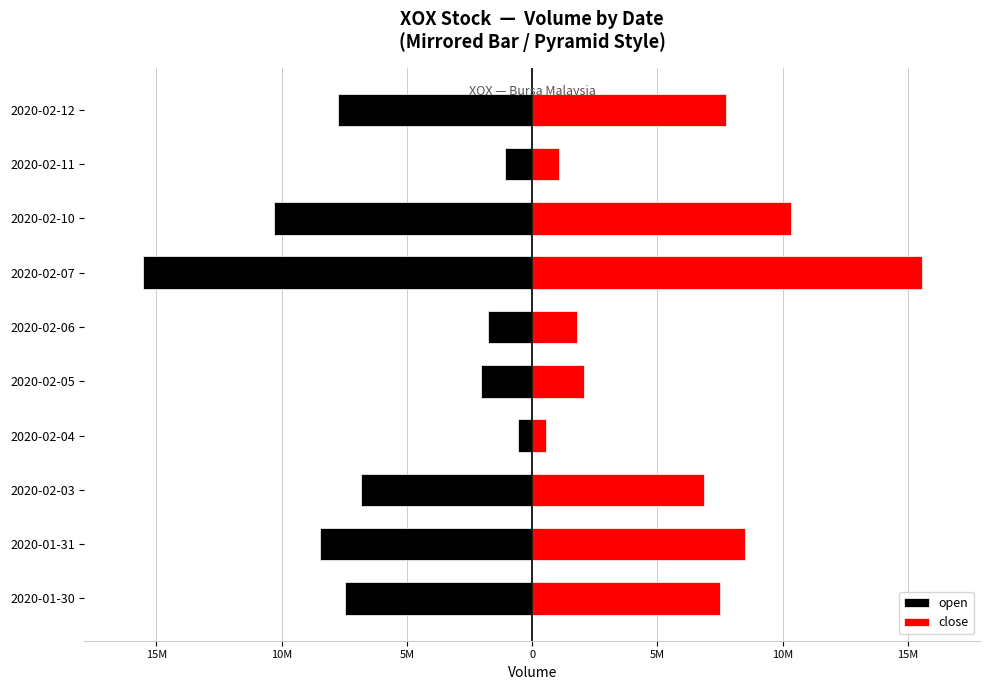

Which series changed the most between 2020-02-03 and 2020-02-11?

open